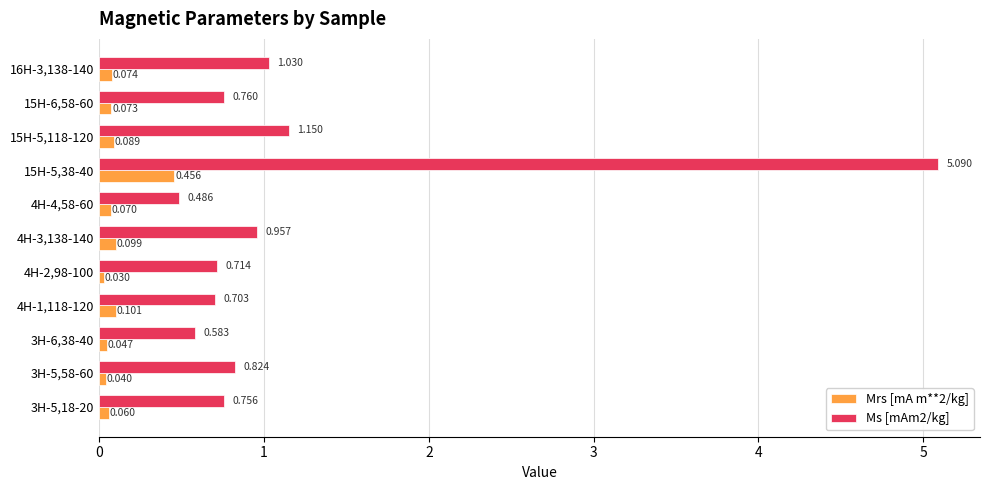

Is the value of Ms [mAm2/kg] at 3H-5,18-20 greater than the value of Mrs [mA m**2/kg] at 3H-5,58-60?

Yes